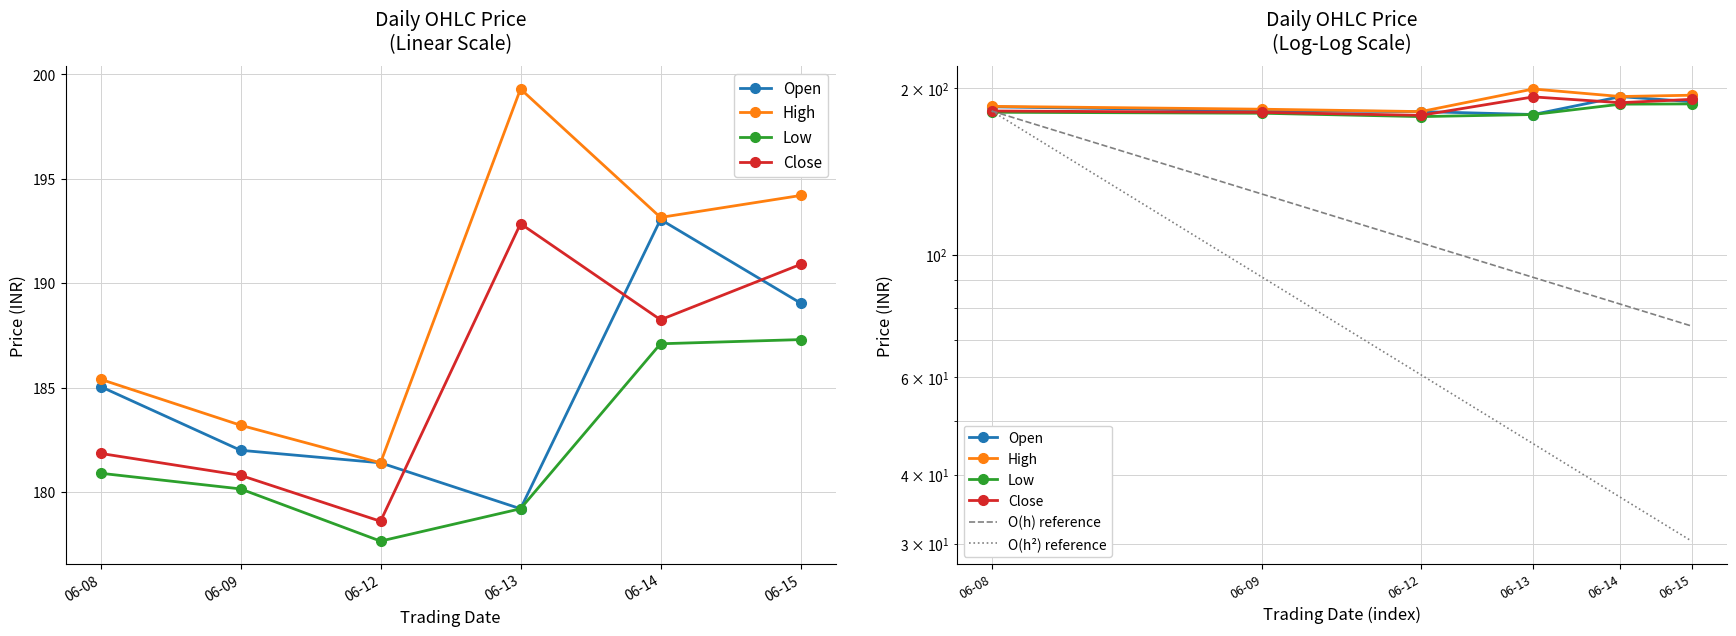

Which has a higher value, 06-12 or 06-15?

06-15